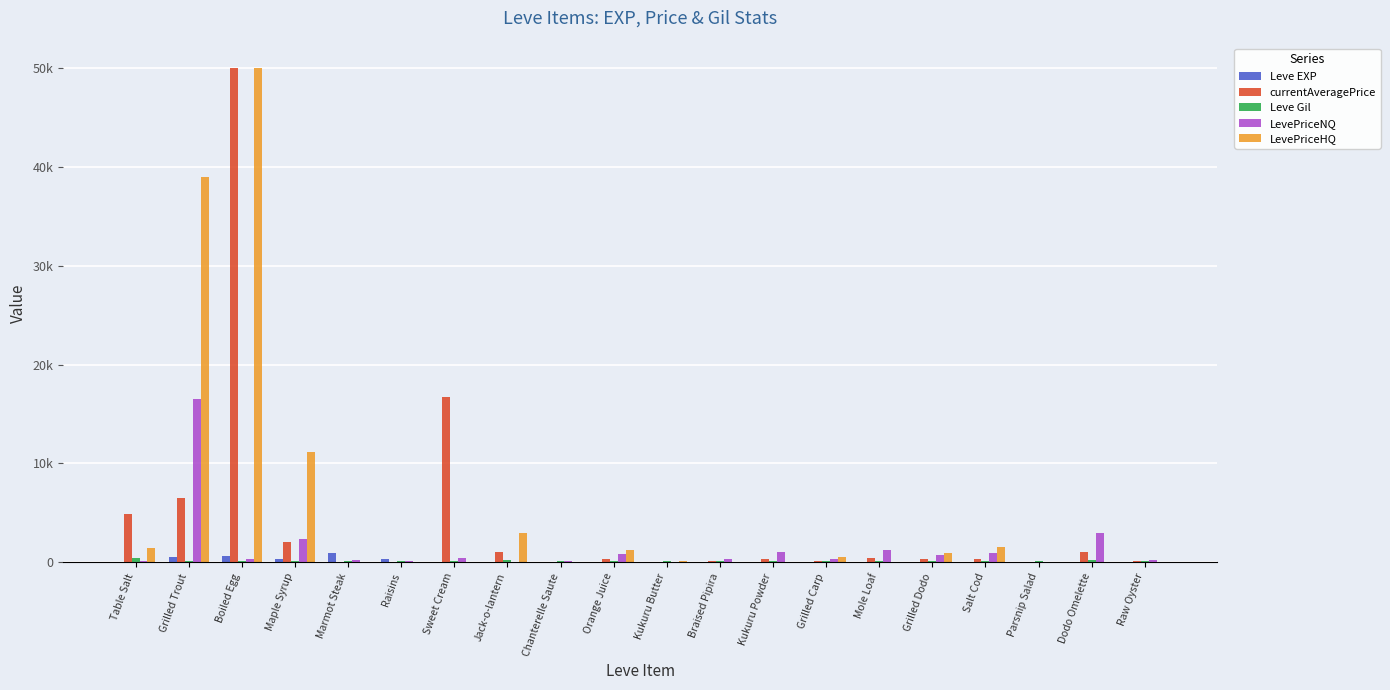

Which label corresponds to the largest value in the chart?

Boiled Egg